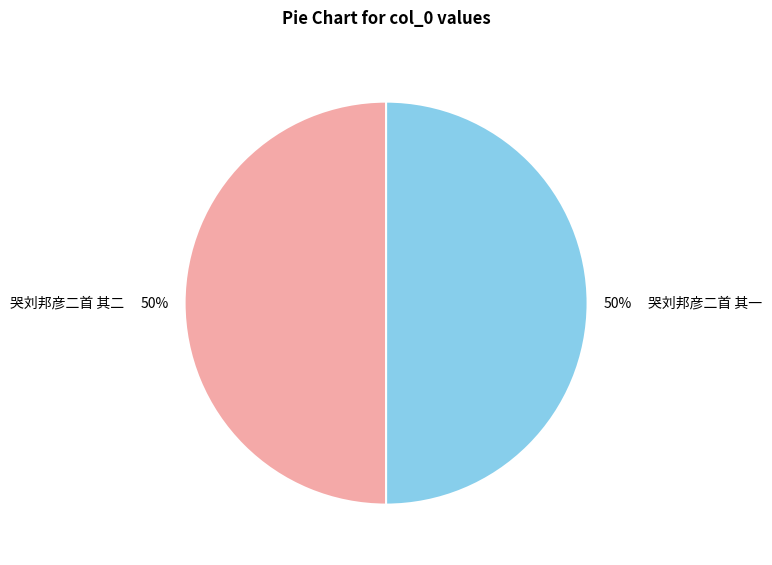

What is the ratio of the value at 哭刘邦彦二首 其一 to the value at 哭刘邦彦二首 其二?

1.0